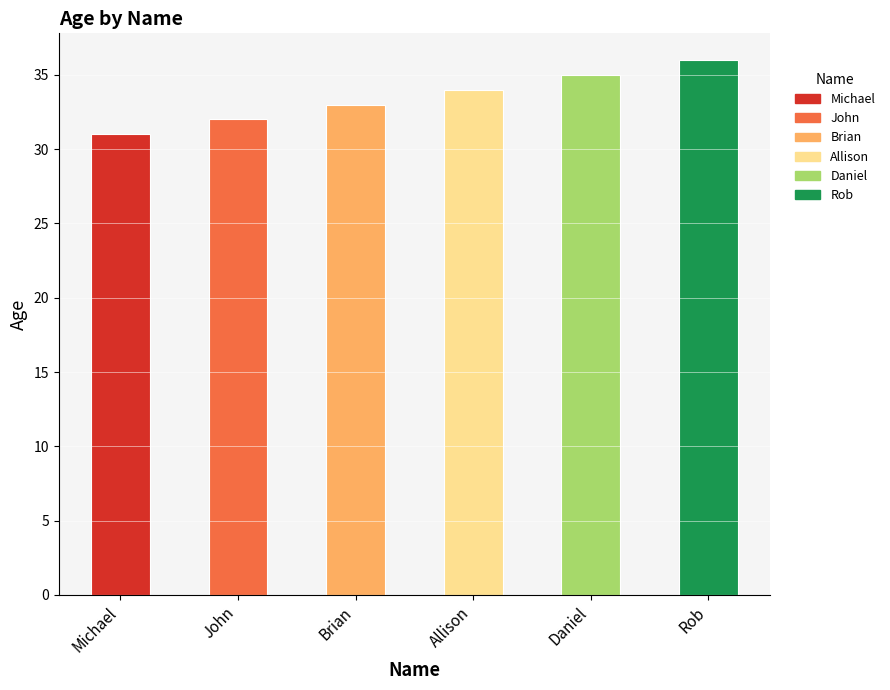

Count the number of data series in this chart.

1